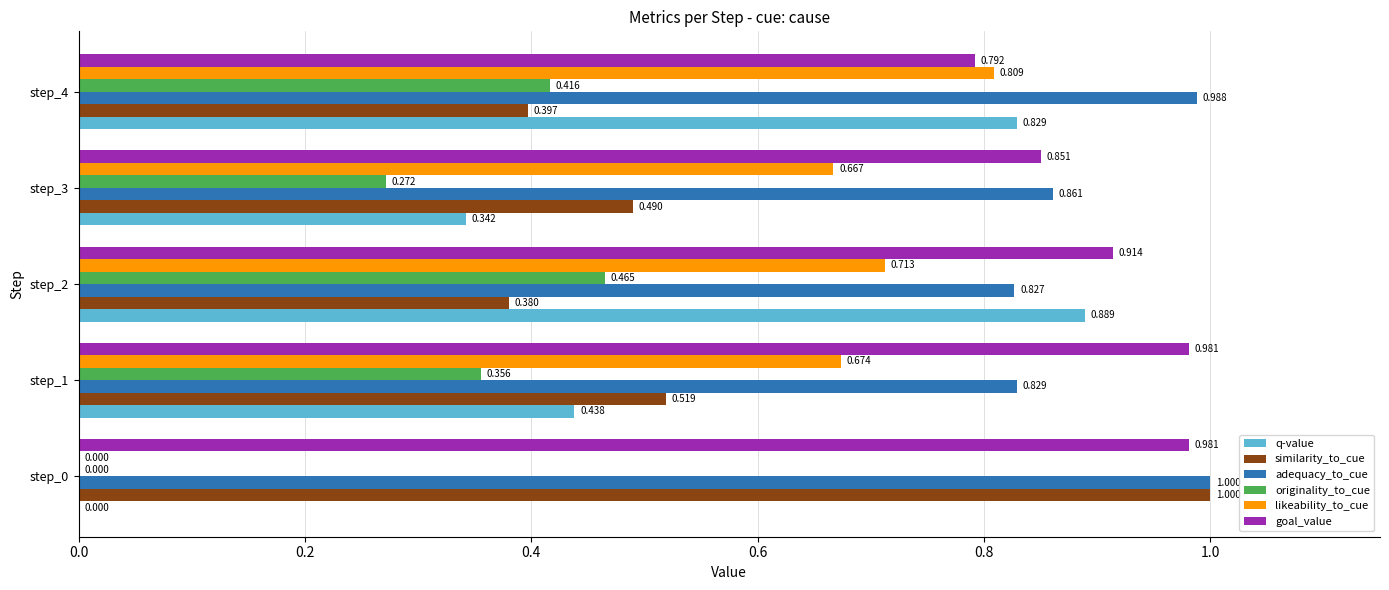

What is the sum of all q-value values?

2.5